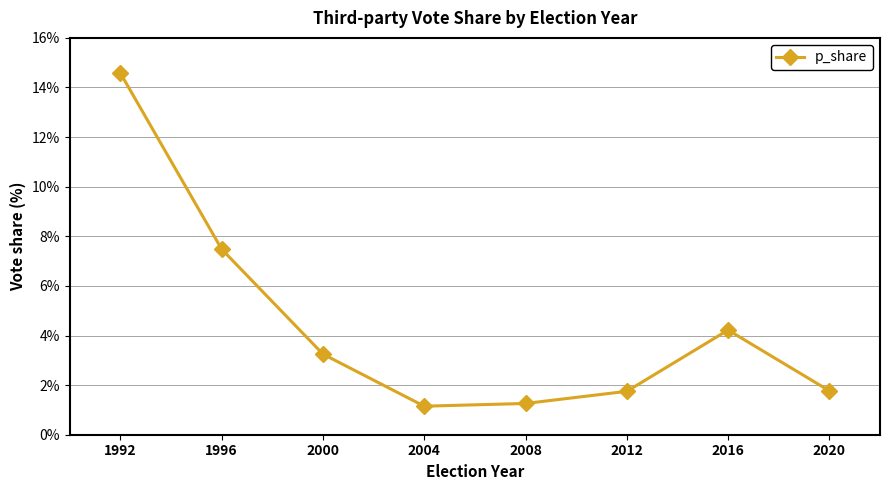

Which has a higher value, 2008 or 2020?

2020